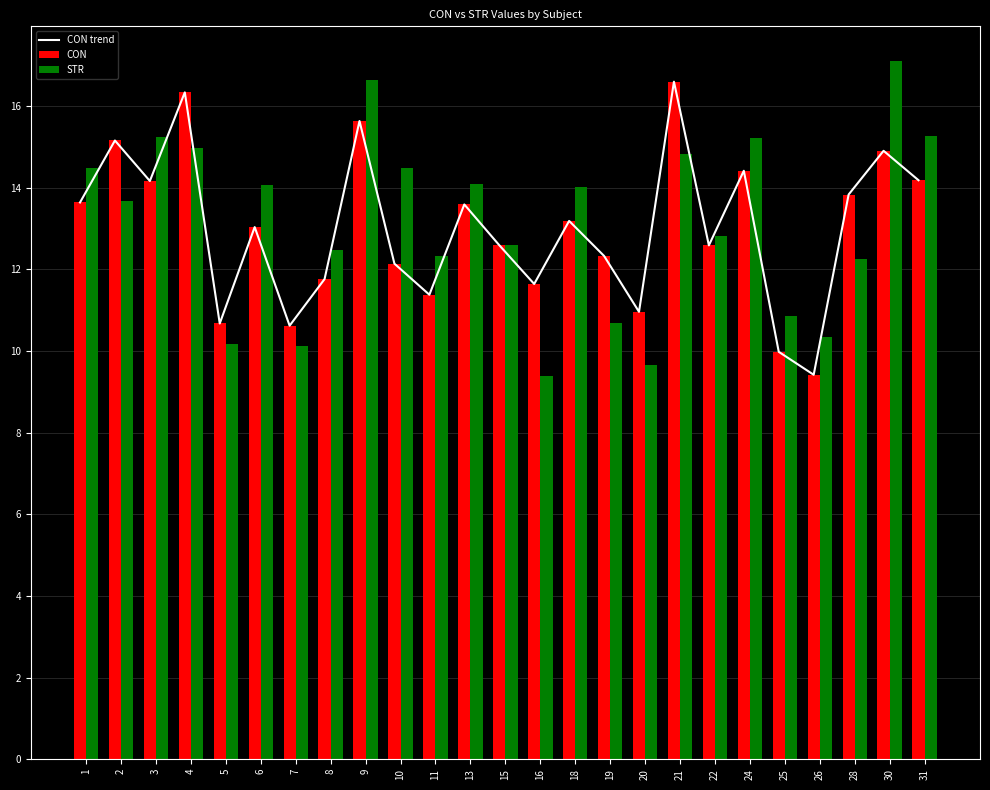

Is it true that CON trend equals 10.7 at 5?

True